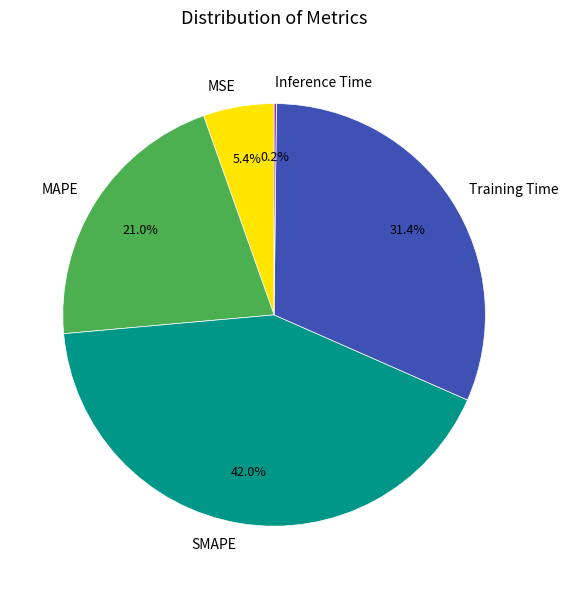

Between Training Time and MAPE, which is larger?

Training Time